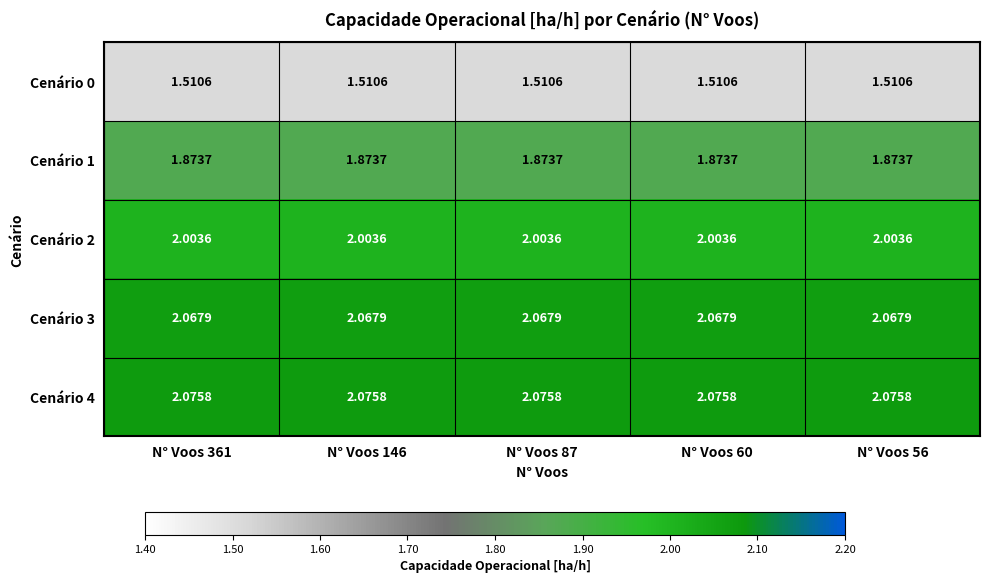

How many series are shown in this chart?

5